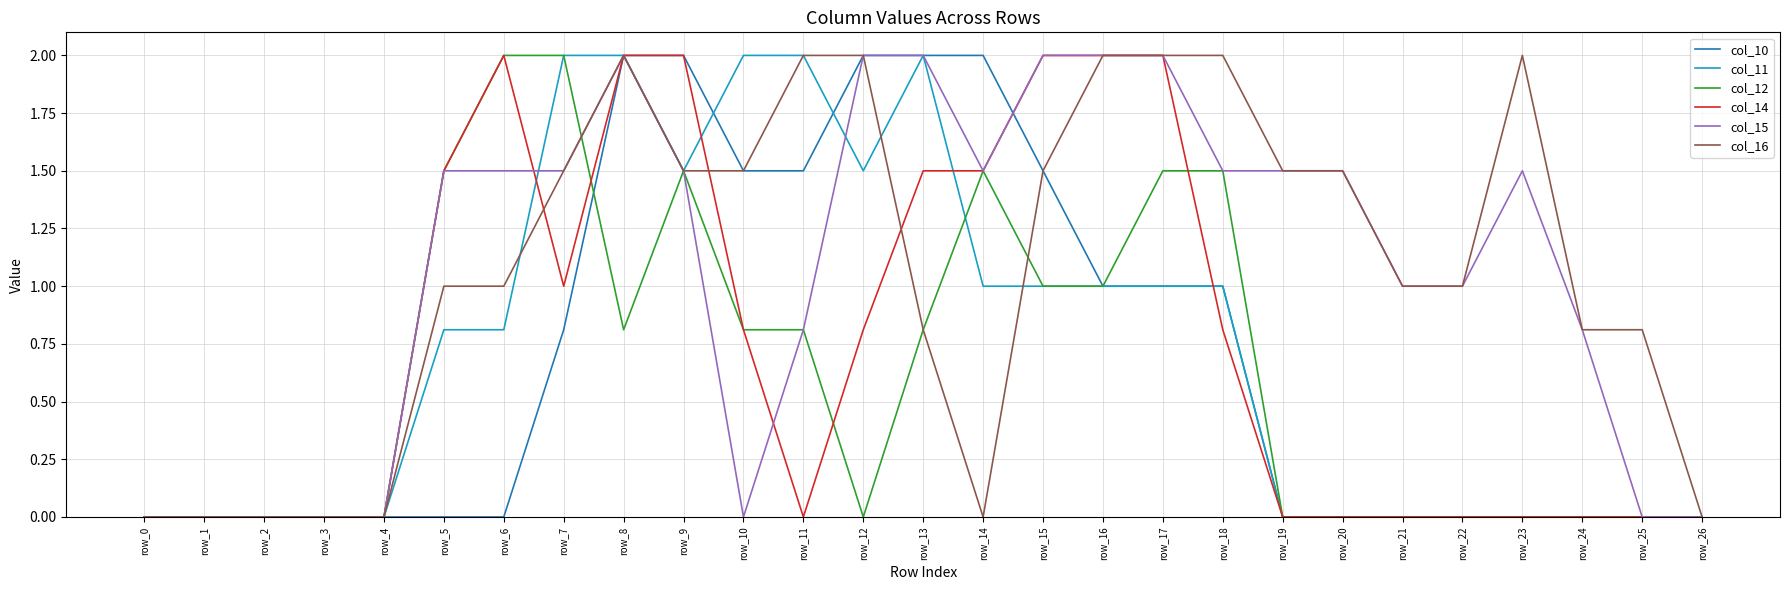

What is the highest value of the col_15 series?

2.0